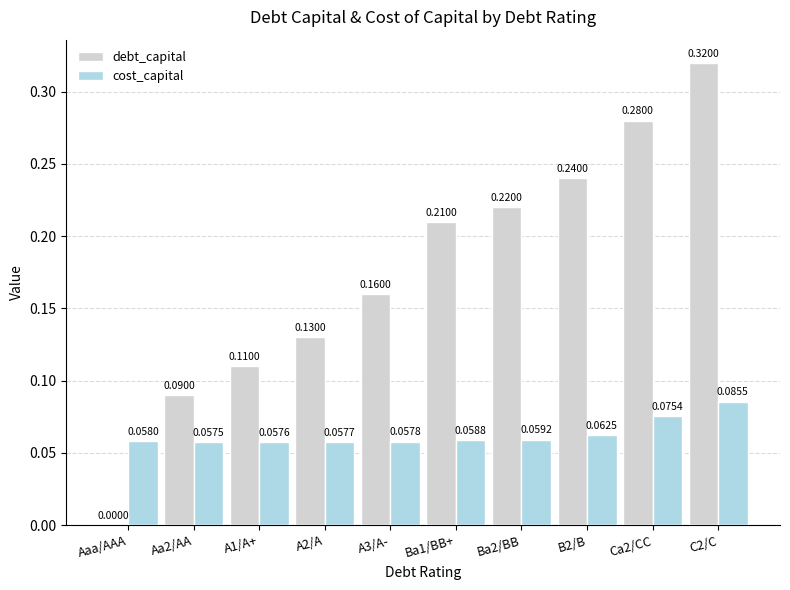

Which series changed the most between A2/A and B2/B?

debt_capital